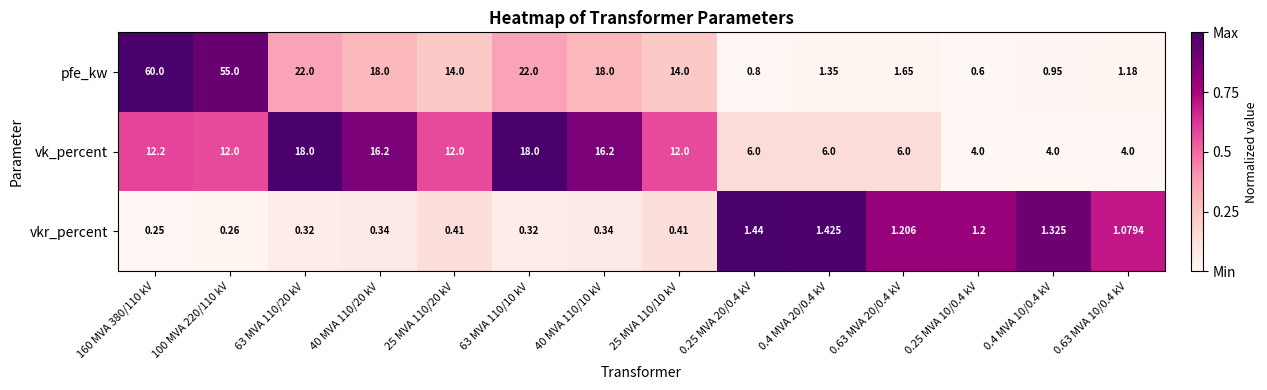

What is the spread (max minus min) of values at 40 MVA 110/20 kV?

17.7